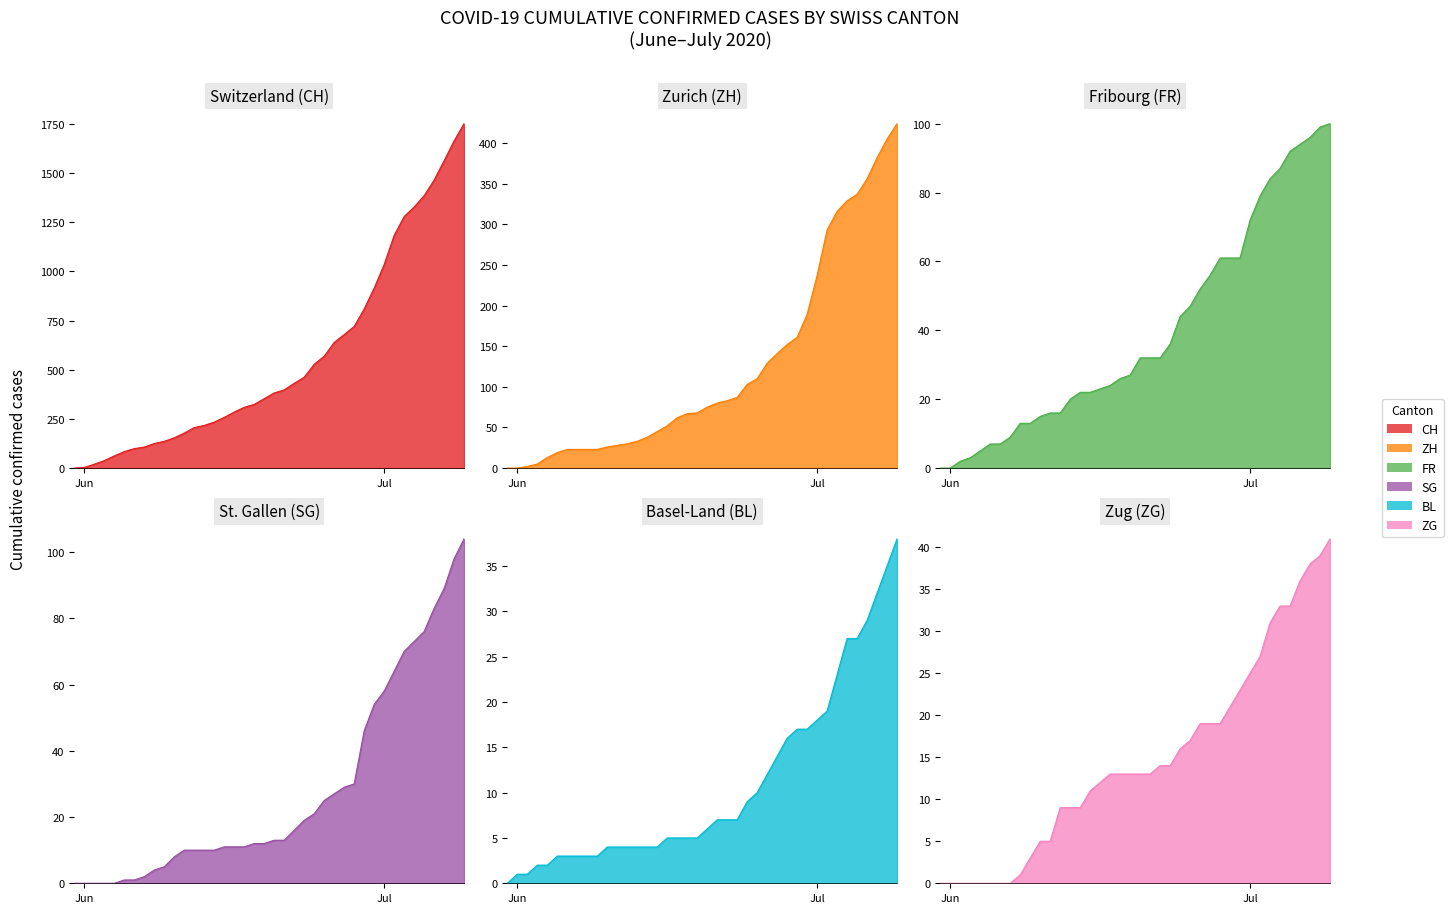

Which has a higher value, 2020-06-23 or 2020-07-04?

2020-07-04